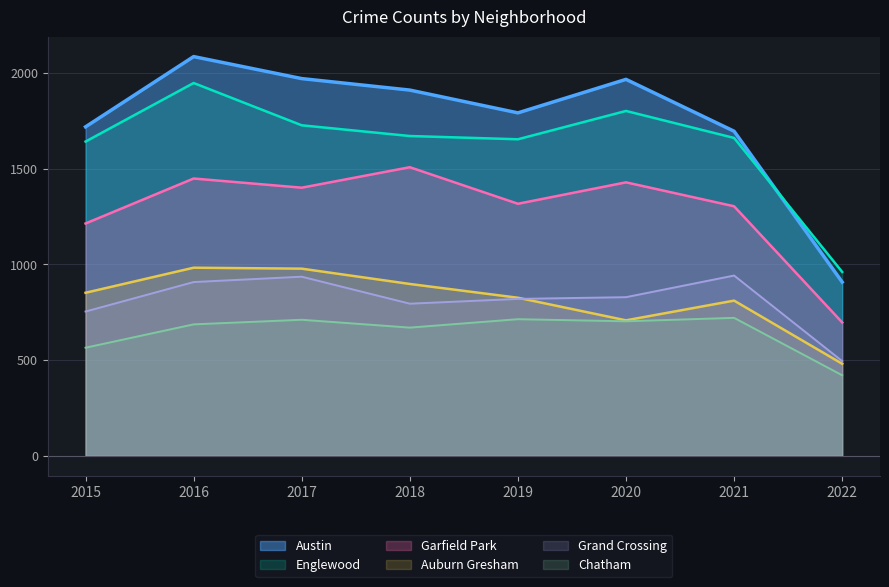

The Auburn Gresham series shows 983 at 2016. True or false?

True